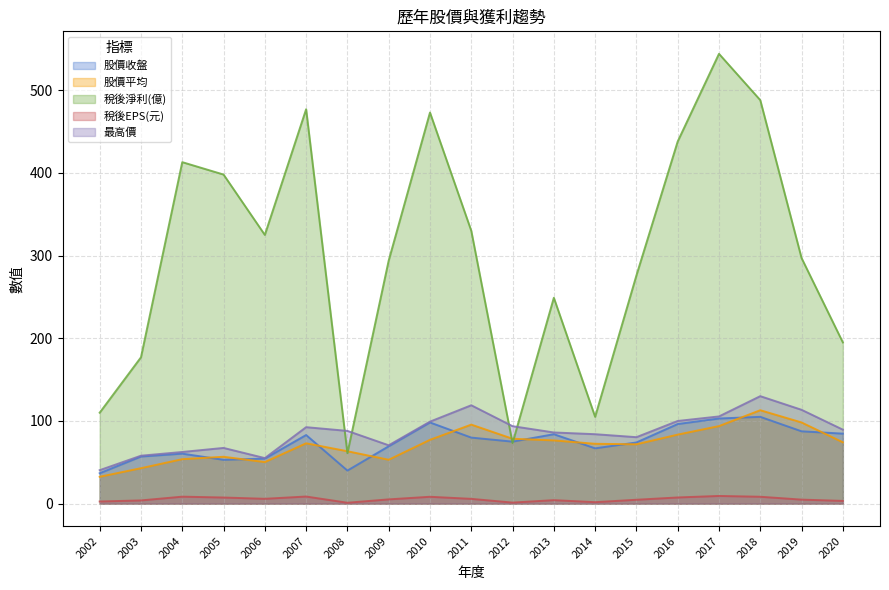

What is the difference between the 稅後EPS(元) values at 2016 and 2019?

2.6